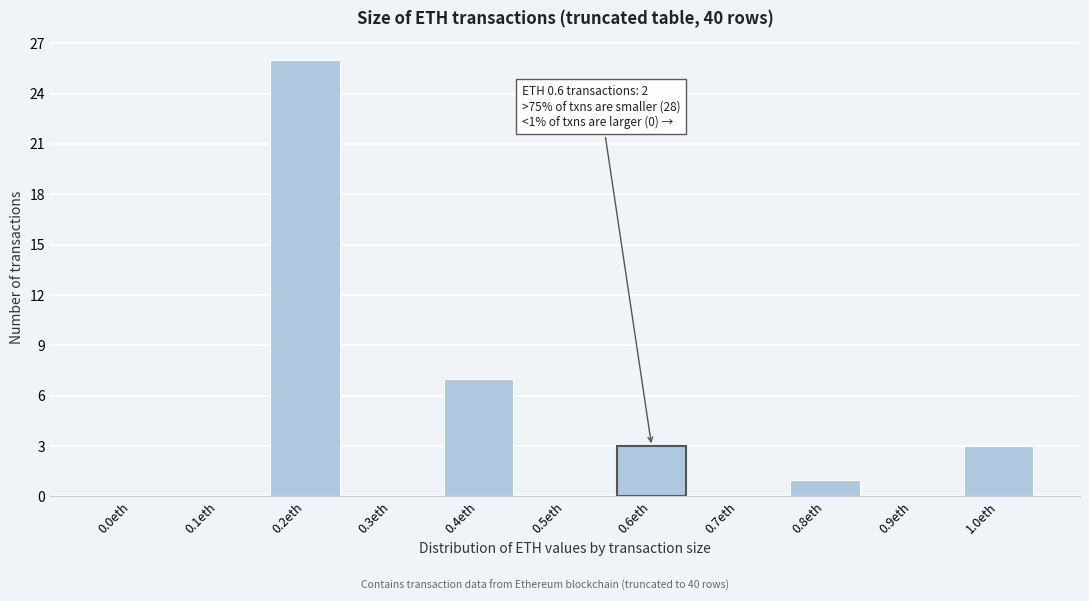

Reading left to right, list all the values displayed in this chart.

0.0eth=0	0.1eth=0	0.2eth=26	0.3eth=0	0.4eth=7	0.5eth=0	0.6eth=3	0.7eth=0	0.8eth=1	0.9eth=0	1.0eth=3